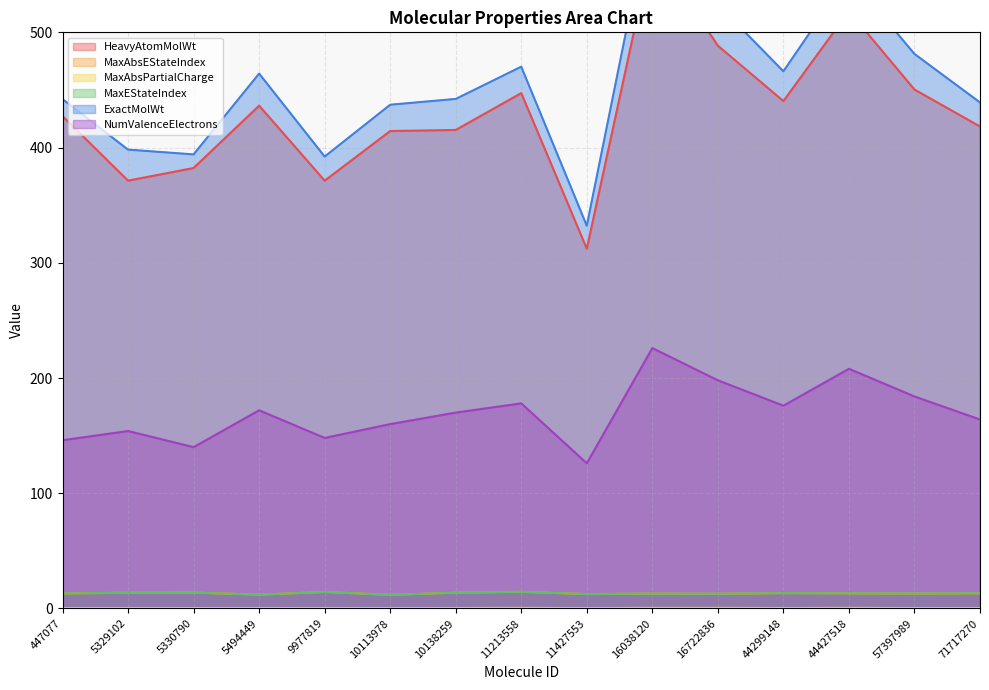

Which category has the highest value in the ExactMolWt series?

16038120